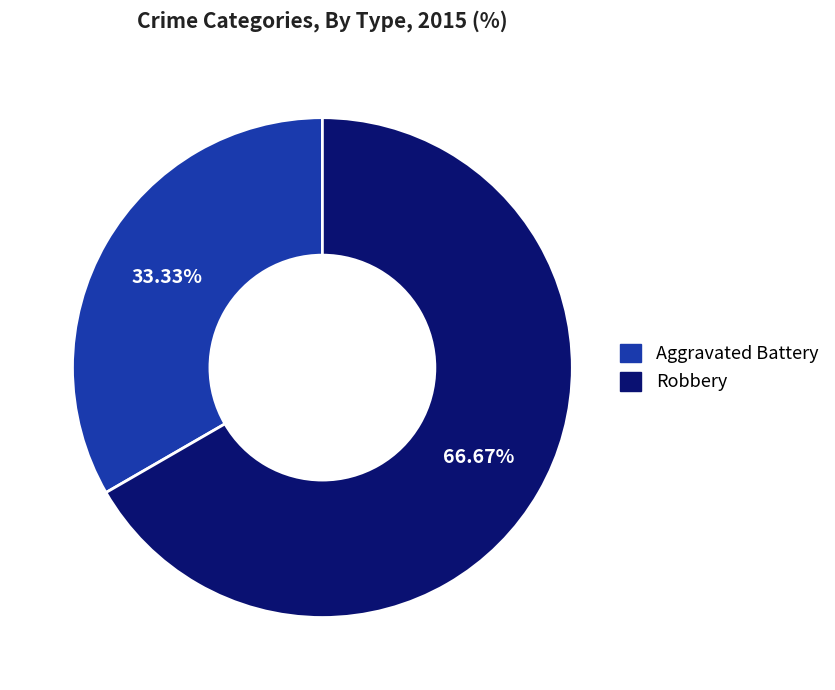

To the nearest percent, what is the difference between the largest and smallest slice percentages?

33%